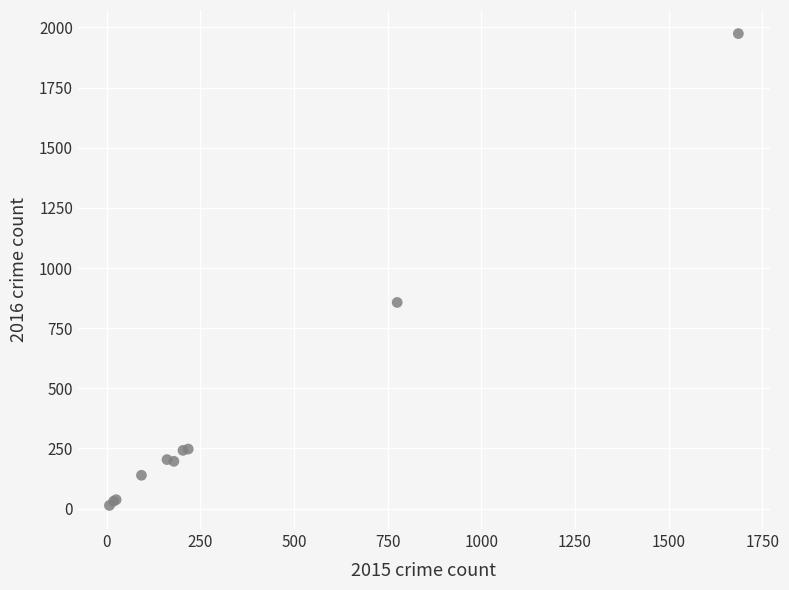

What Y value in the scatter plot is closest to 993?

856.9